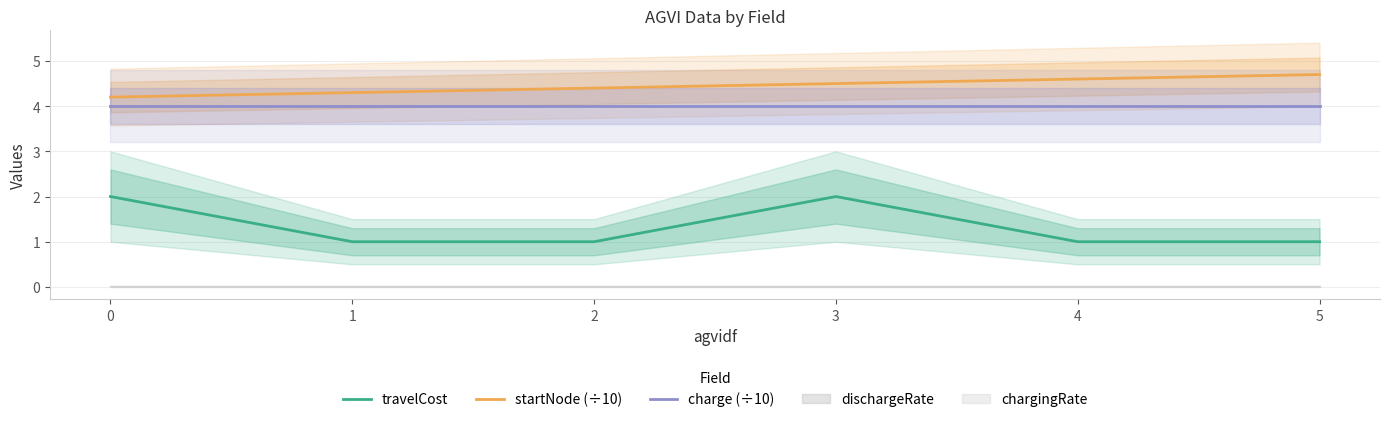

What is the difference between the maximum and minimum values in the travelCost series?

1.0